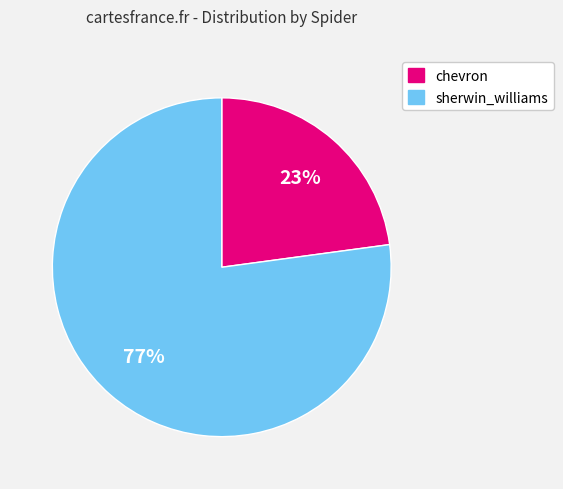

To the nearest percent, what is the combined percentage of sherwin_williams and chevron?

100%